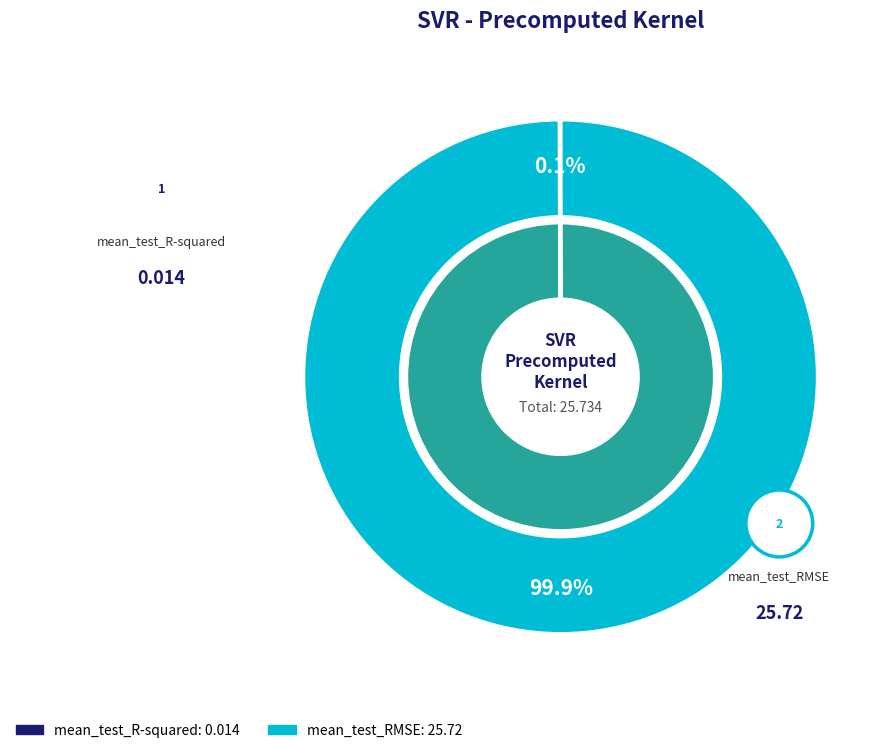

How many segments does this pie chart have?

2